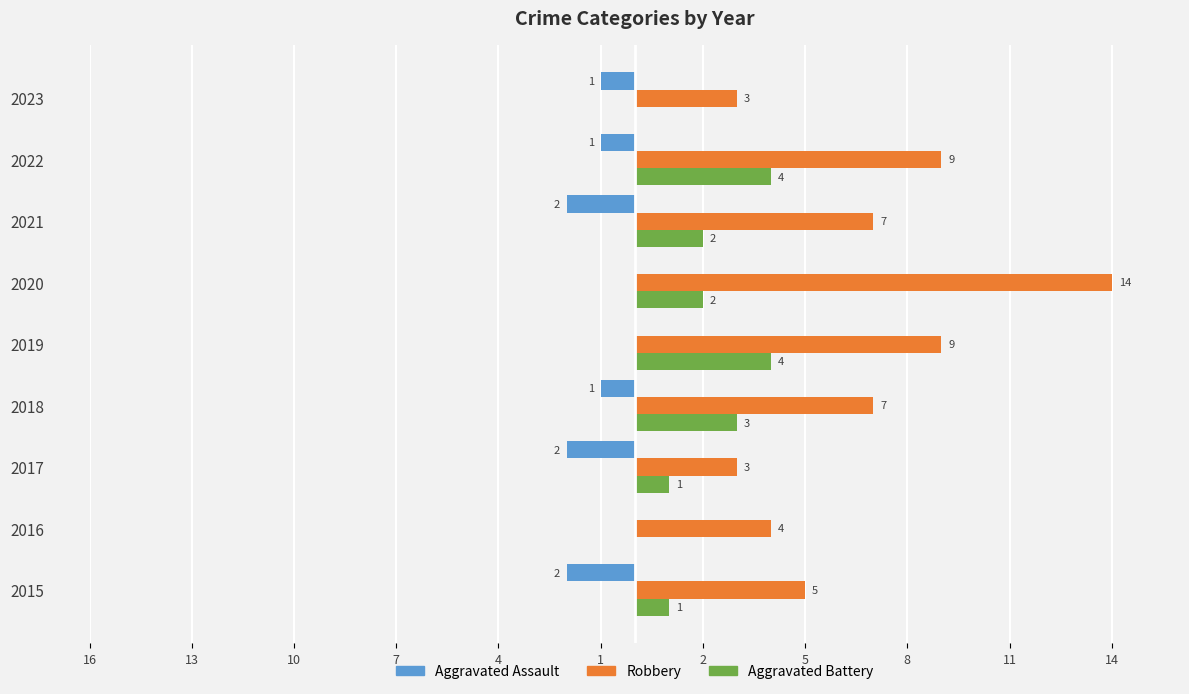

Does the chart contain stacked bars?

No